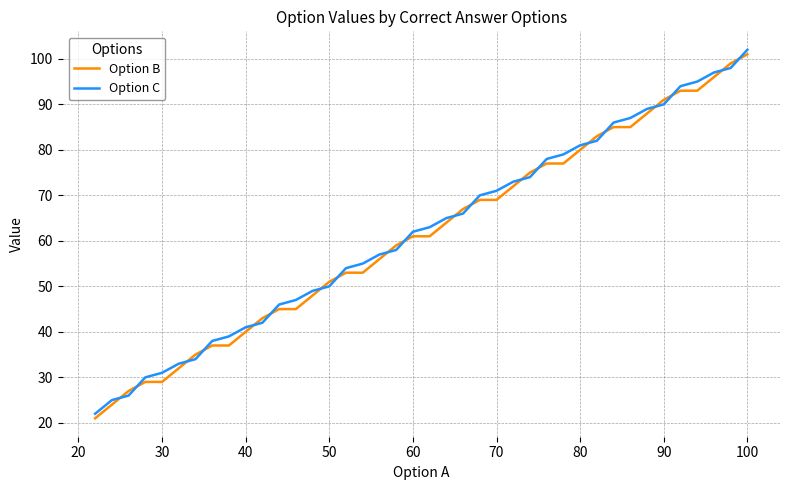

What is the difference between the maximum and minimum values in the Option B series?

80